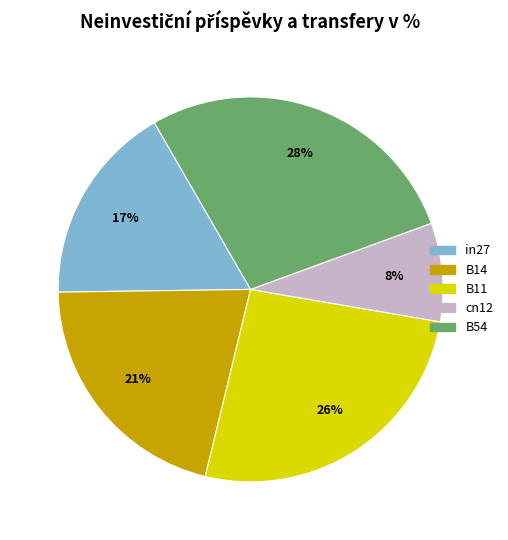

Which category has the smallest portion of the pie?

cn12